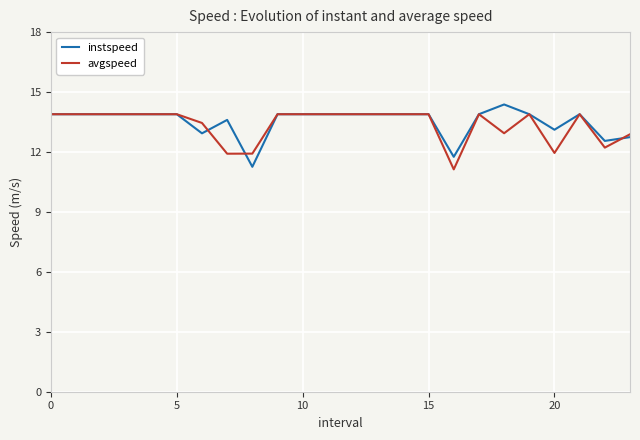

What is the sum of all avgspeed values?

320.6